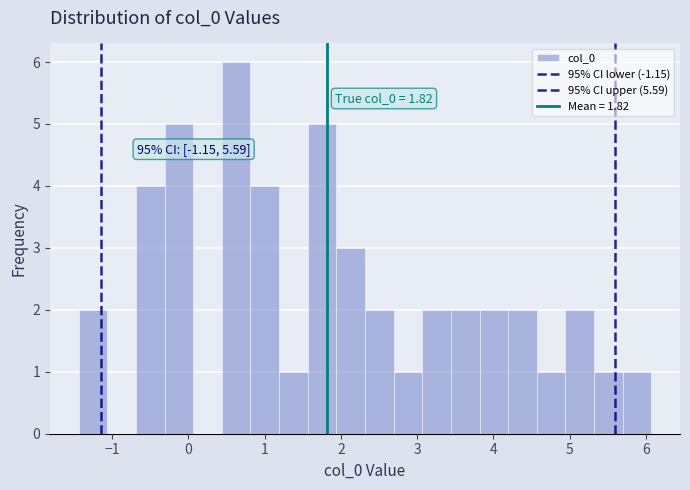

Around what value on the x-axis is the tallest bar? Give the approximate position of its centre, as read against the axis.

0.6